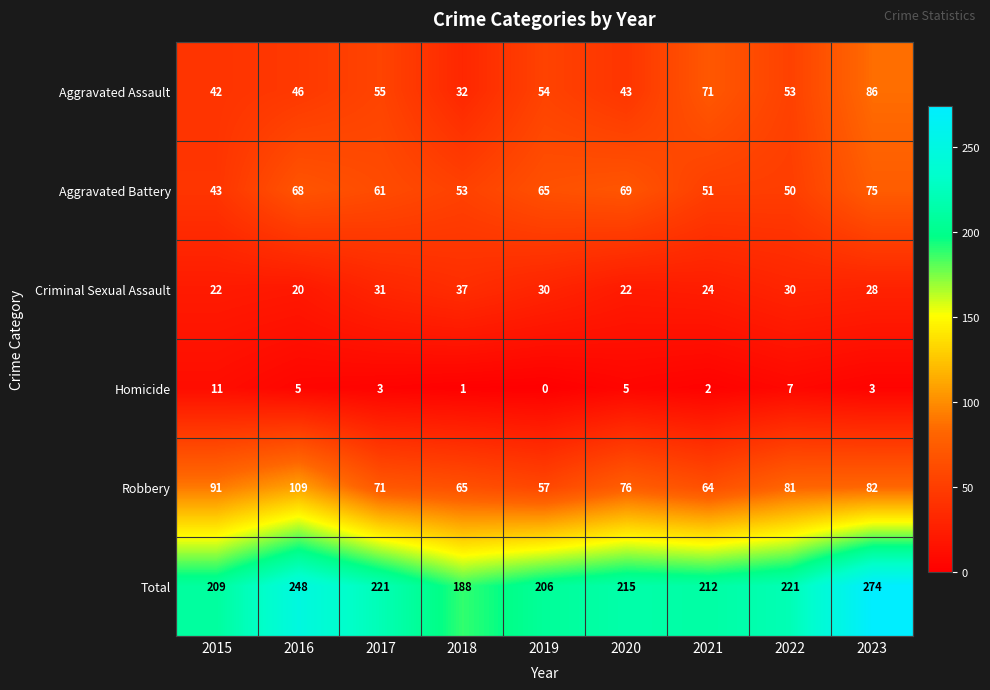

What is the total value across all series at 2022?

442